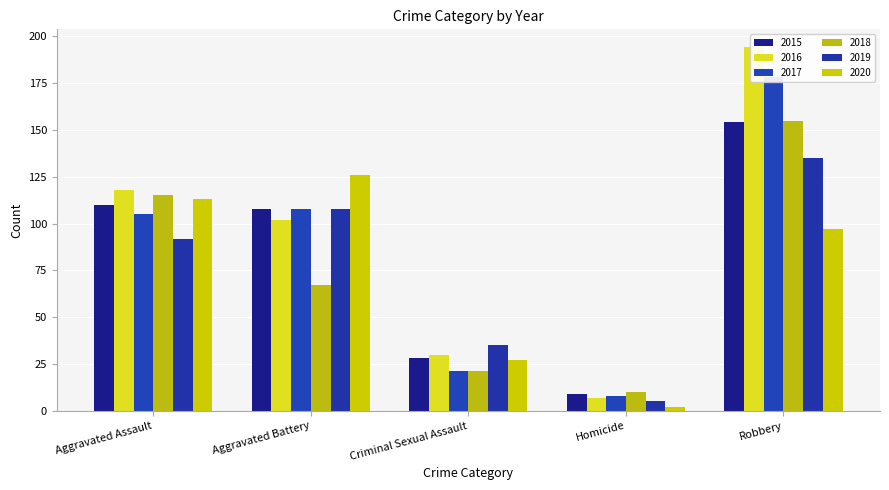

At which label is 2018 closest to 82?

Aggravated Battery